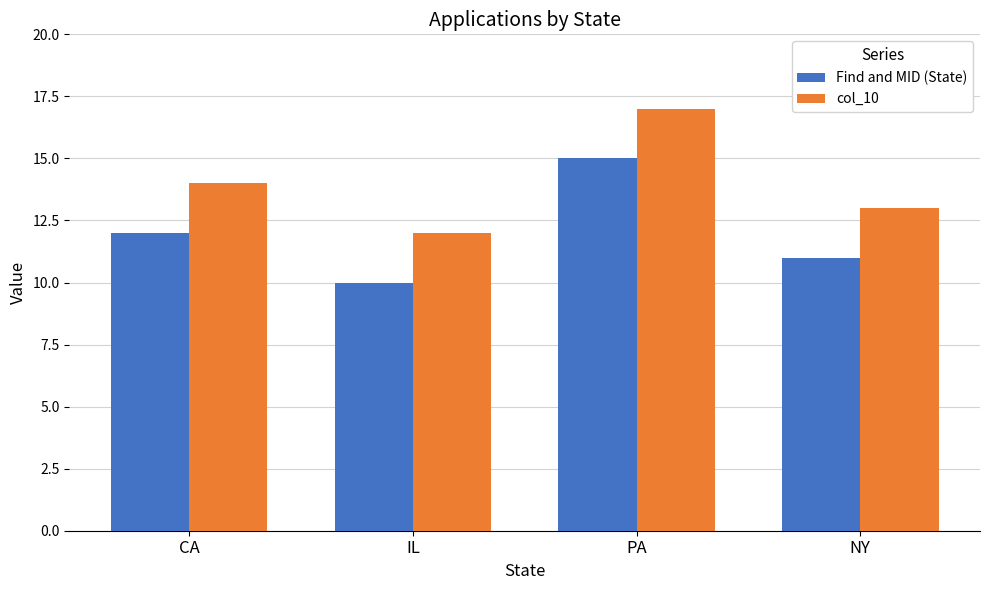

True or false: col_10 has a value of 4 at NY.

False